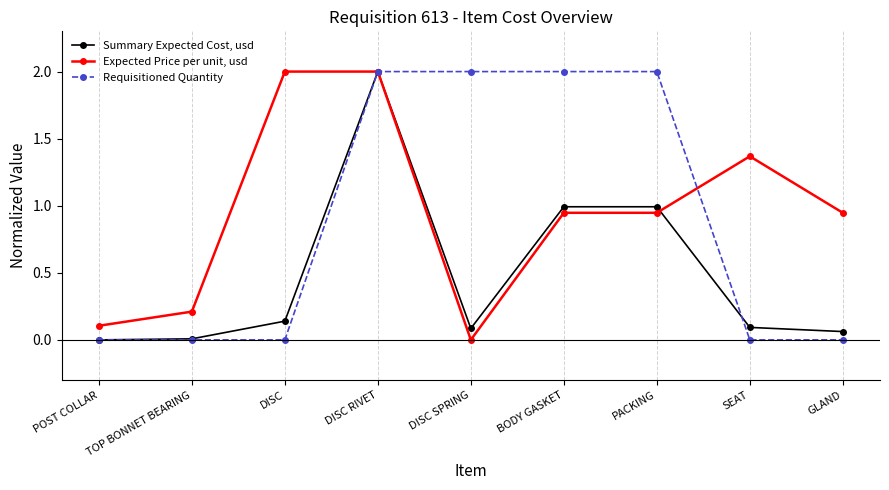

What is the total value across all series at BODY GASKET?

3.9